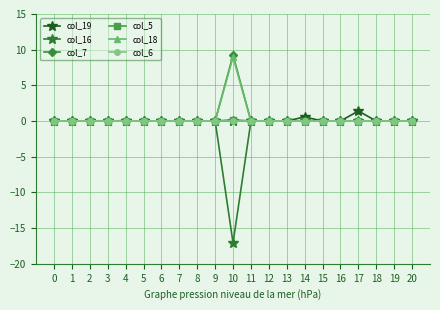

Which series has the largest range (max minus min)?

col_16